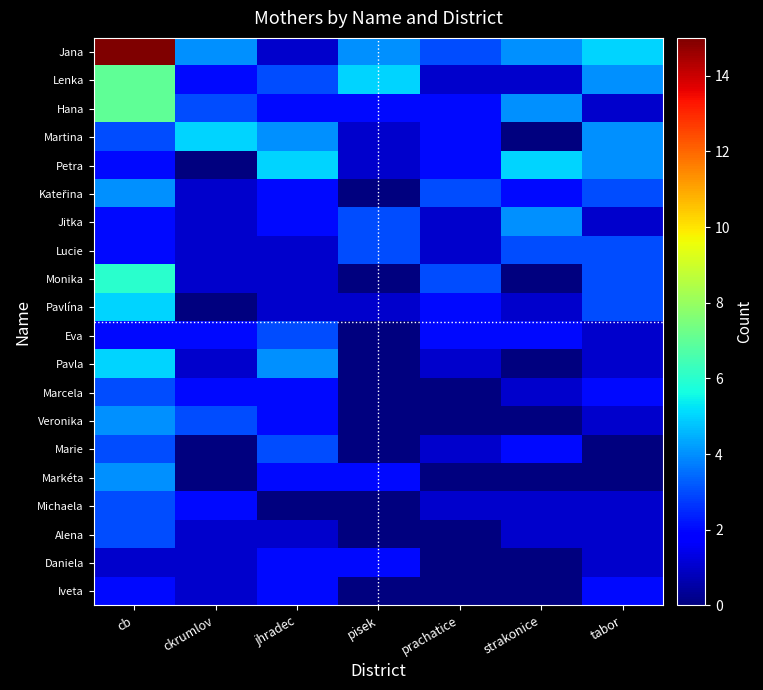

Which series has the largest range (max minus min)?

Jana